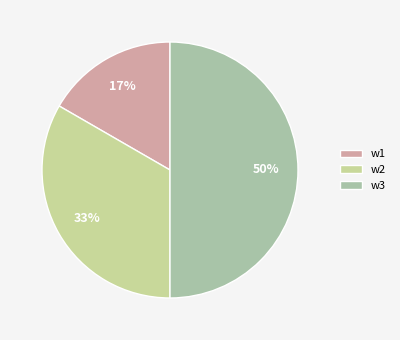

Count the number of slices in the pie.

3